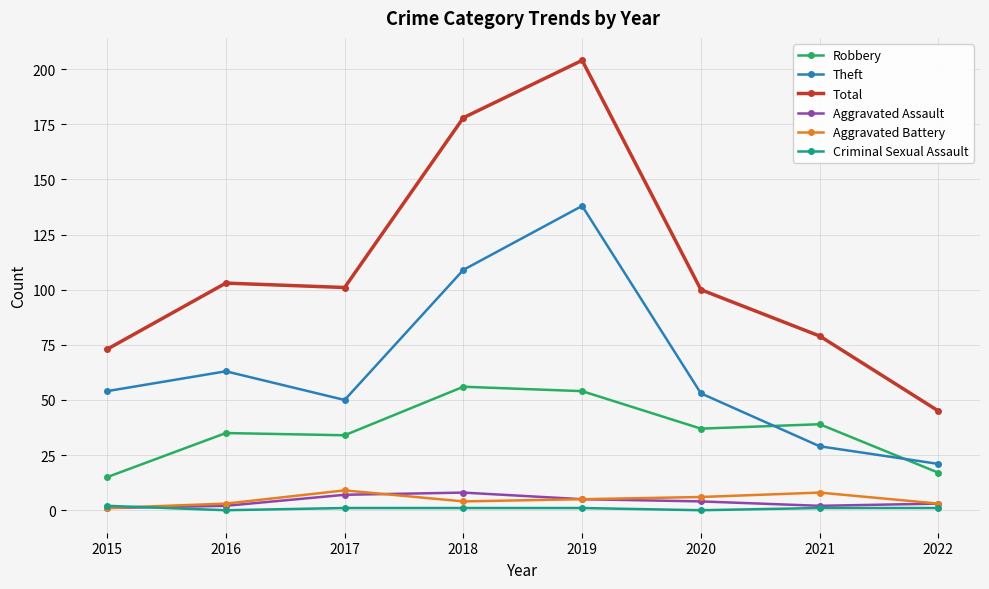

What is the sum of the Criminal Sexual Assault values at 2019 and 2020?

1